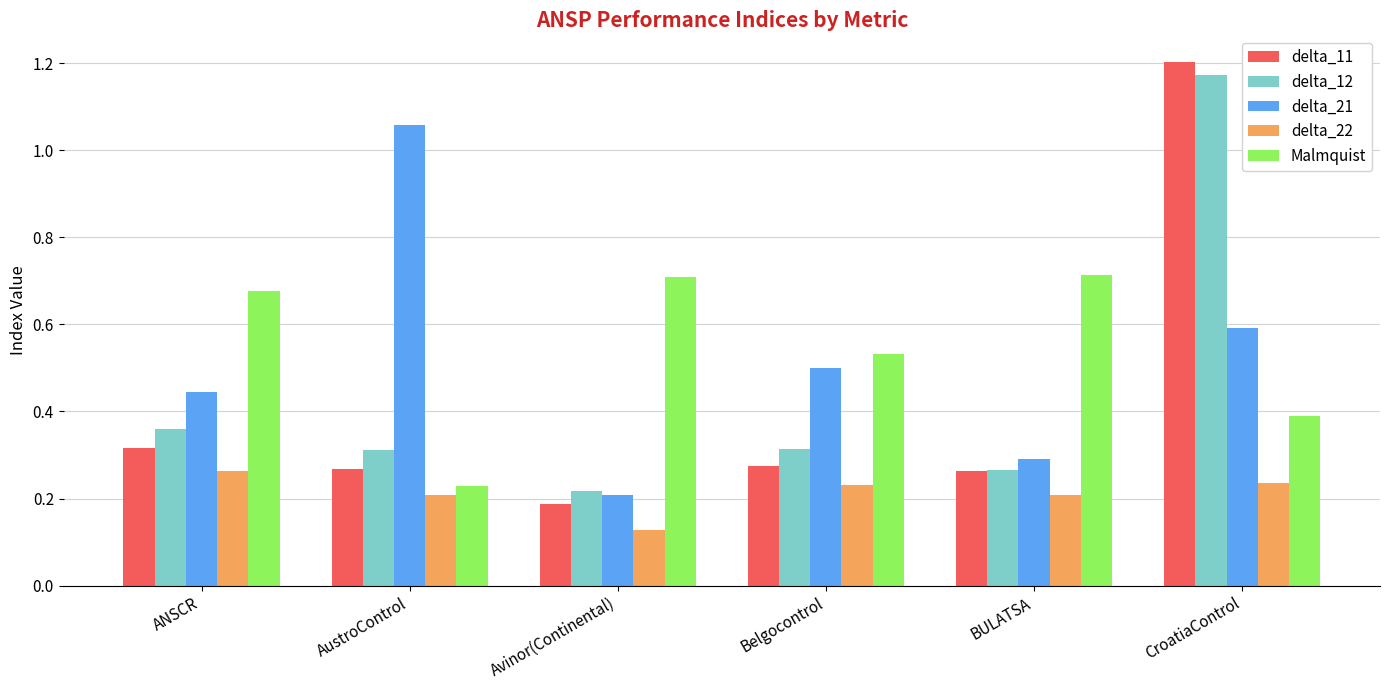

Is it true that delta_21 equals 0.6 at CroatiaControl?

True